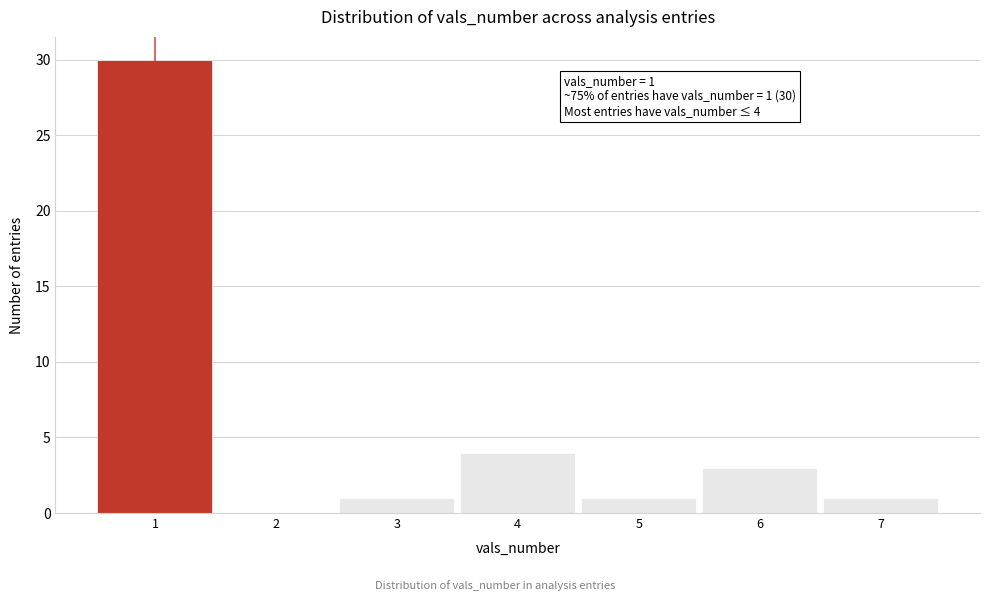

Over which range of the x-axis is the bar tallest?

0.5 to 1.5